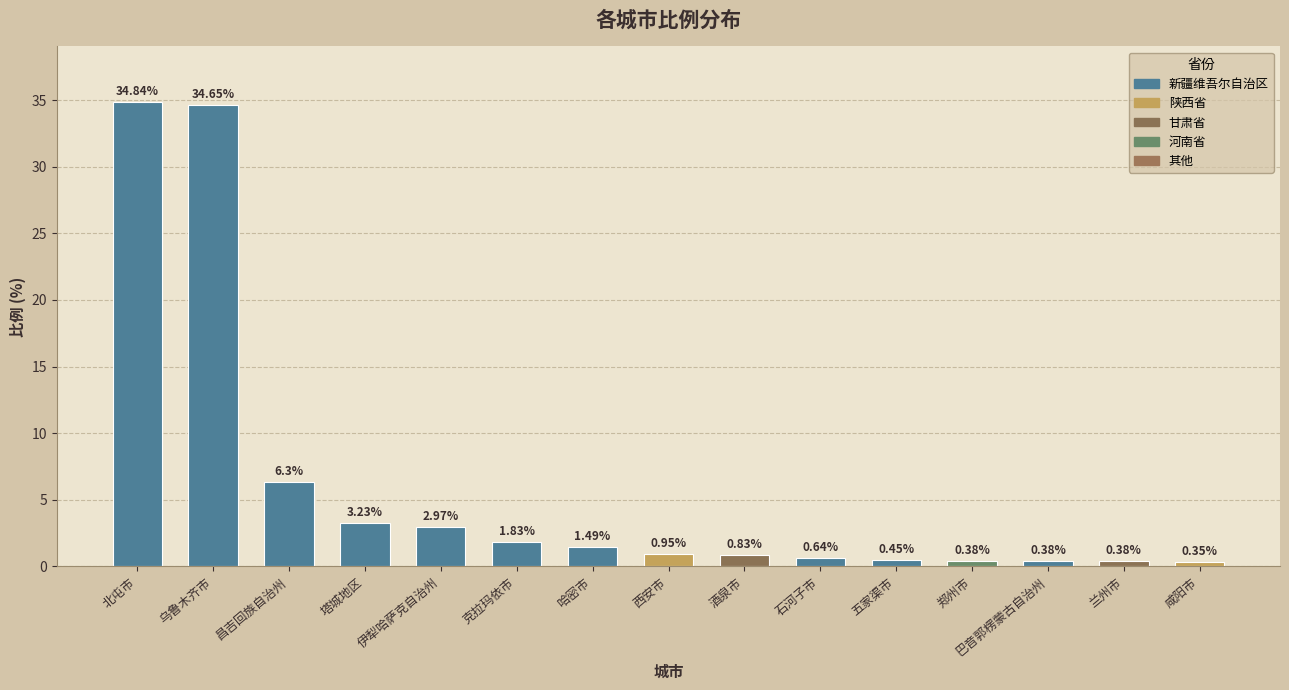

What is the difference between the maximum and minimum values?

34.5